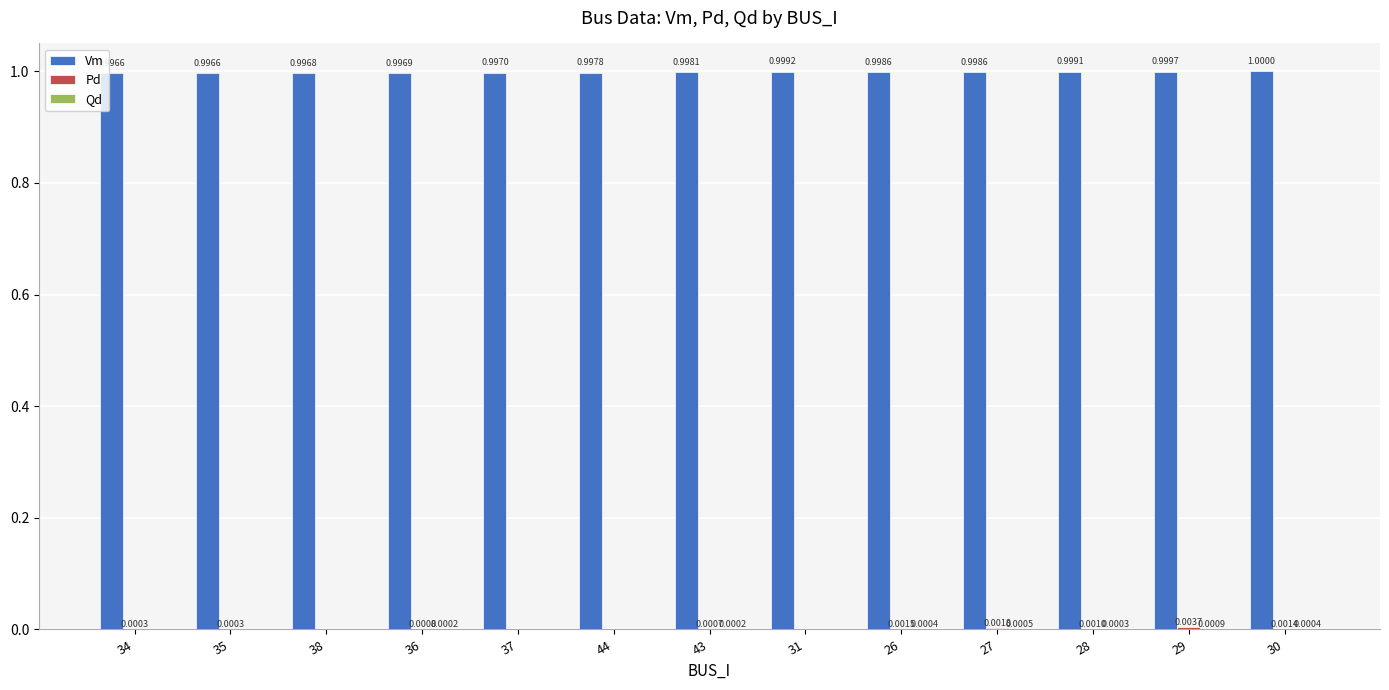

Which series has the largest total across all categories?

Vm